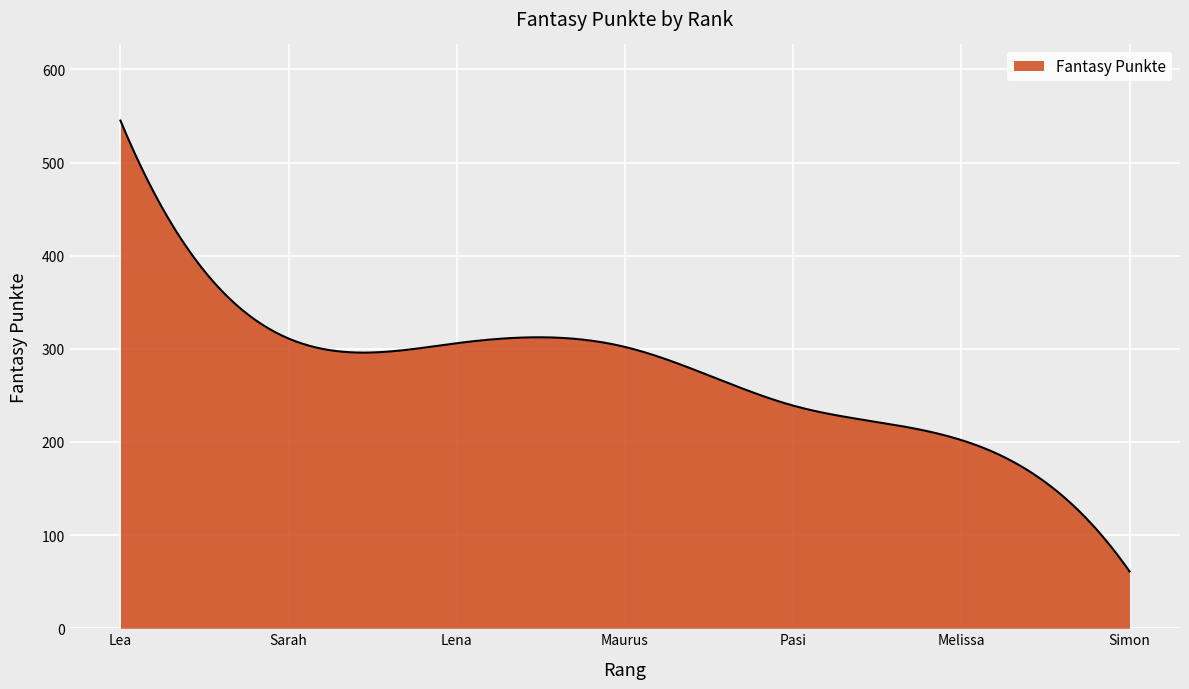

What is the minimum value shown in the chart?

61.0